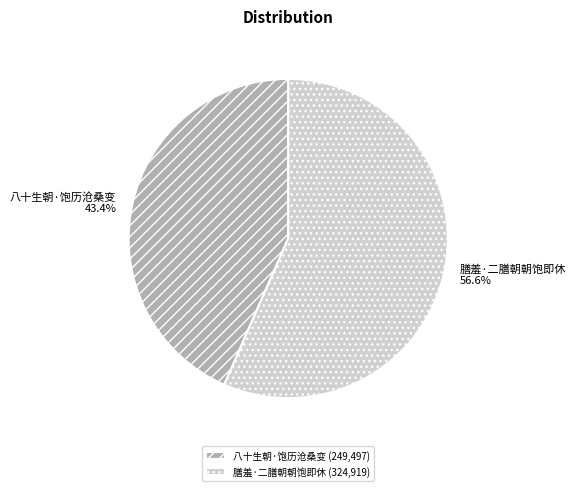

How many slices are in this pie chart?

2